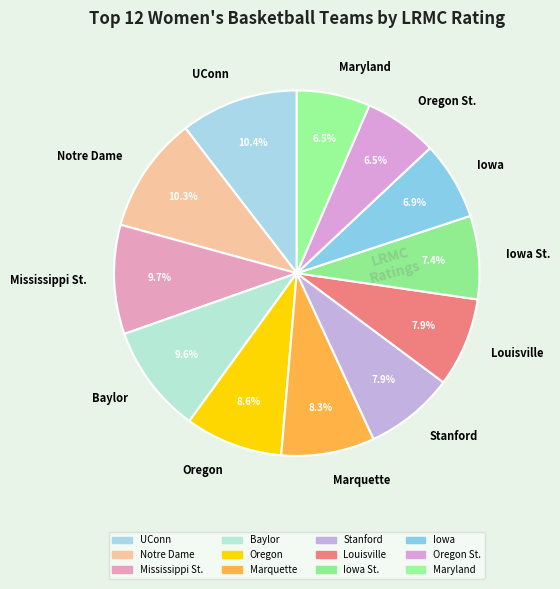

Between Iowa St. and Maryland, which is larger?

Iowa St.